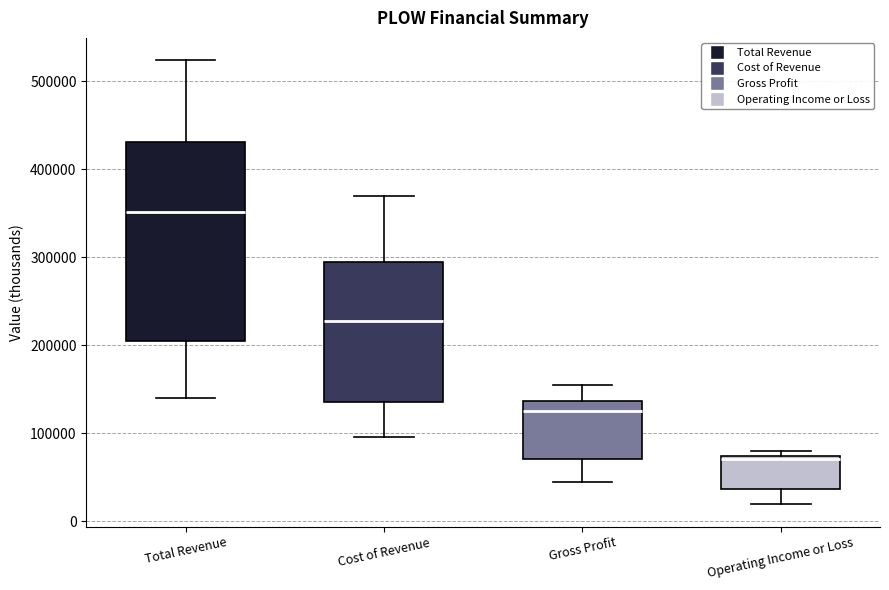

Reading left to right, transcribe this box plot: for each box, give where its median line is, the range the box spans, and where its two whiskers end, as read against the y-axis. The values are not printed on the chart, so give them approximately, as read against the axis.

Total Revenue: median 350000, box 210000 to 430000, whiskers 140000 to 520000
Cost of Revenue: median 230000, box 130000 to 290000, whiskers 100000 to 370000
Gross Profit: median 120000, box 70000 to 140000, whiskers 40000 to 150000
Operating Income or Loss: median 70000 (just below the box's upper edge), box 40000 to 70000, whiskers 20000 to 80000